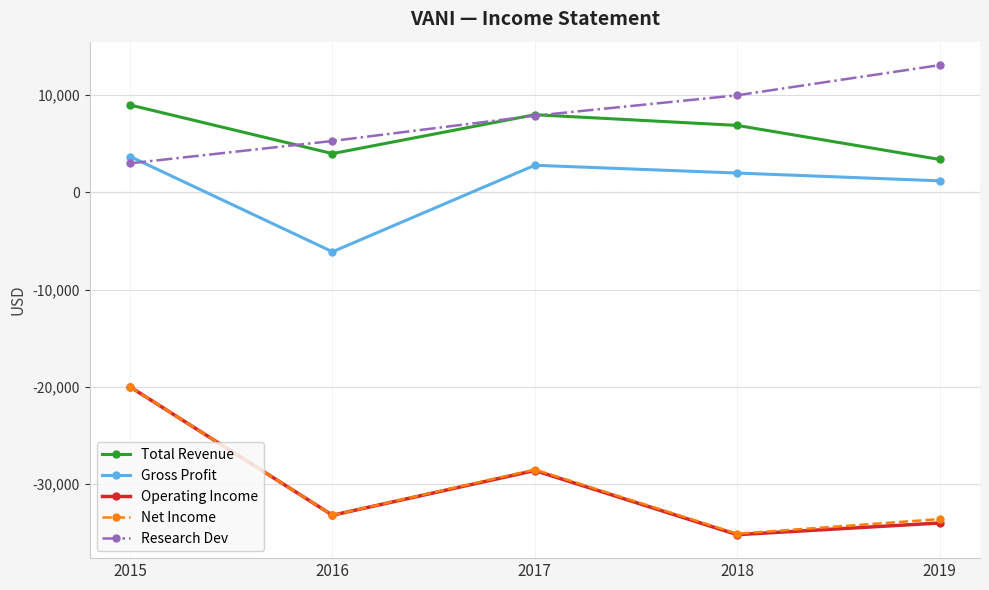

True or false: Research Dev and Net Income cross at least once.

False